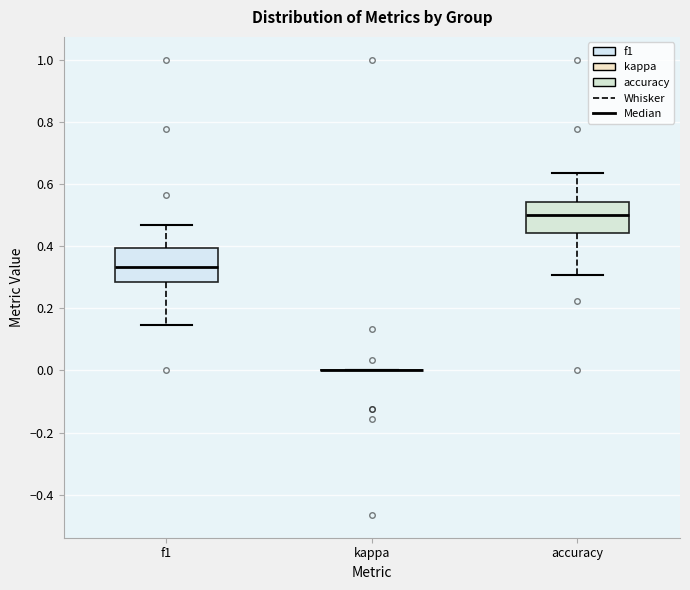

Reading left to right, transcribe this box plot: for each box, give where its median line is, the range the box spans, and where its two whiskers end, as read against the y-axis. The values are not printed on the chart, so give them approximately, as read against the axis.

f1: median 0.34, box 0.28 to 0.40, whiskers 0.14 to 0.46
kappa: box collapsed to a line at 0.00, whiskers 0.00 to 0.00
accuracy: median 0.50, box 0.44 to 0.54, whiskers 0.30 to 0.64